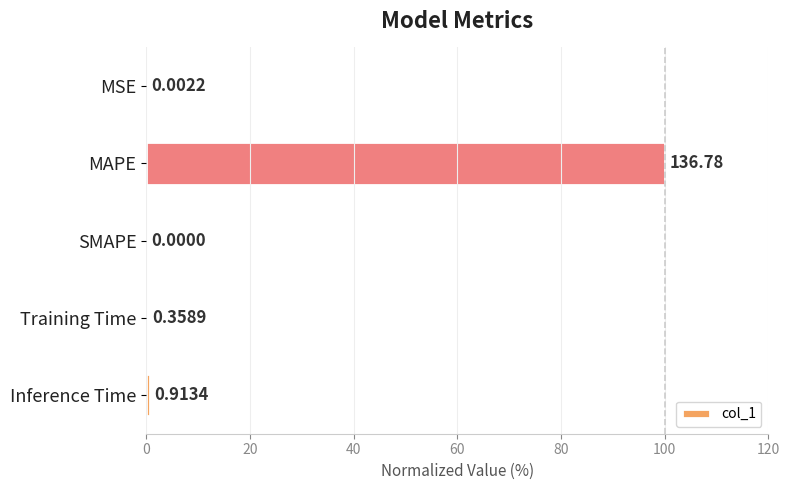

Are the bars grouped side by side (vs. stacked)?

No